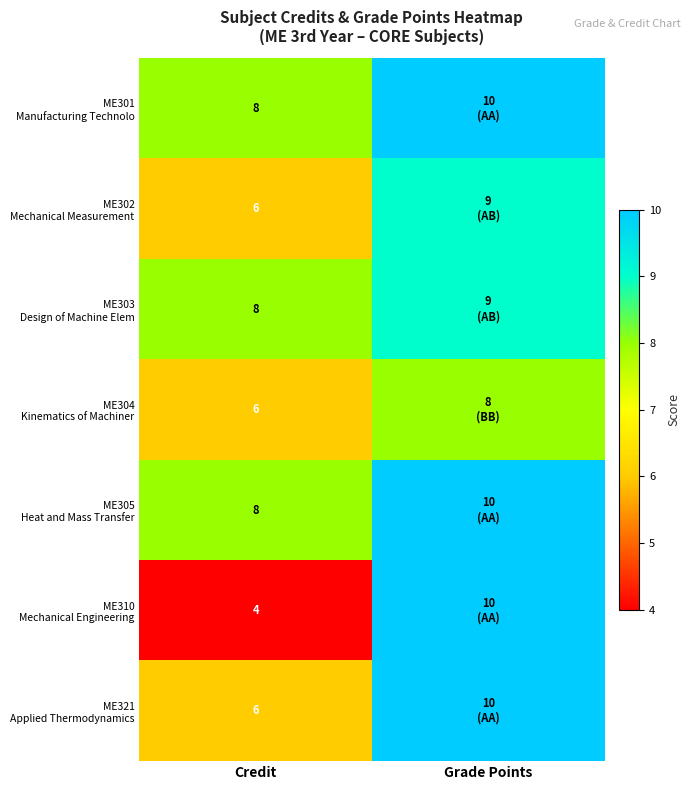

What is the total value across all series at Grade Points?

66